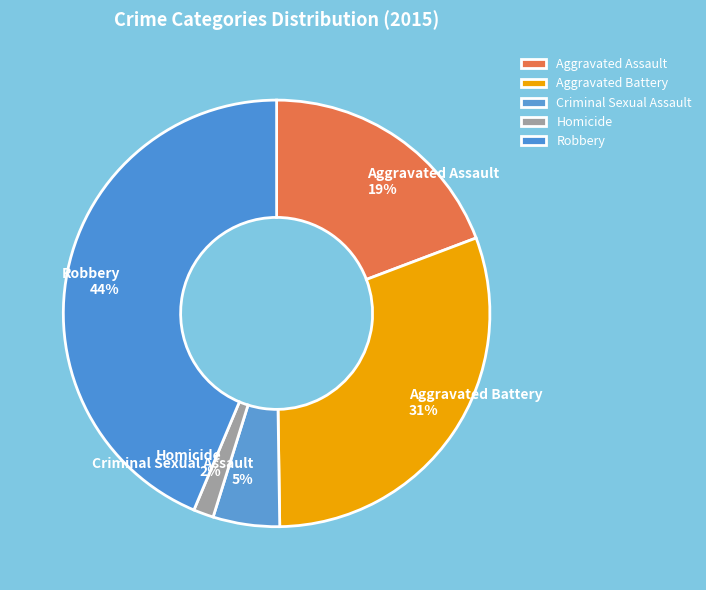

What is the ratio of the value at Aggravated Battery to the value at Robbery?

0.7